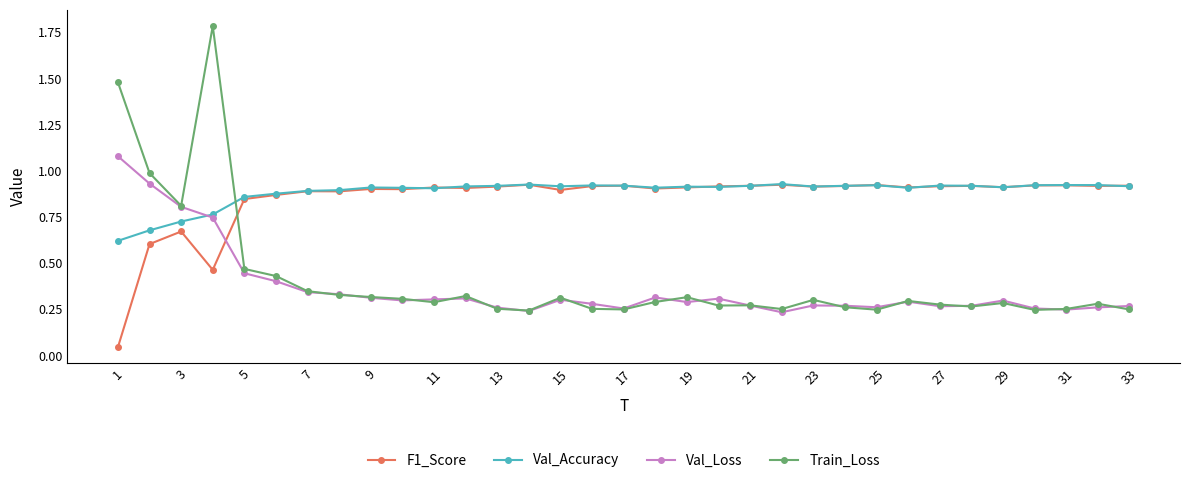

How many times do Train_Loss and Val_Accuracy cross each other?

1